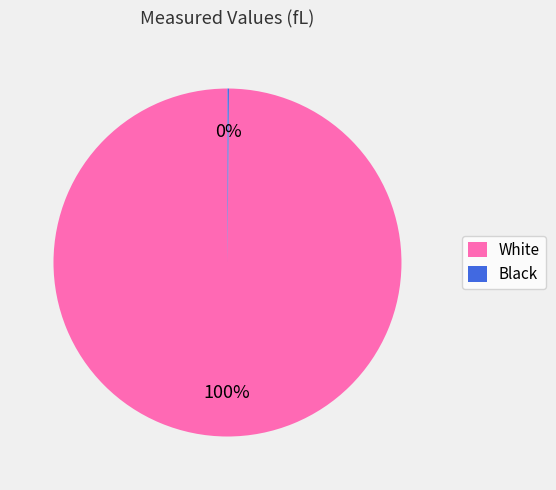

The White slice represents 87% of the pie. True or false?

False